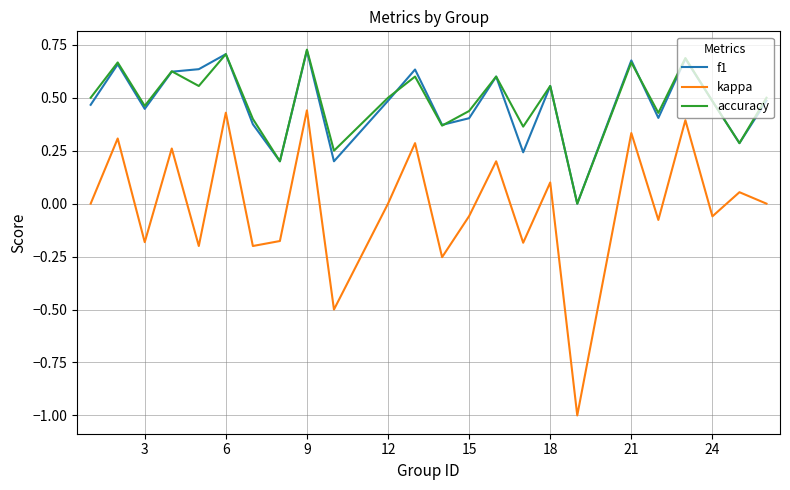

What is the minimum value shown in the chart?

-1.0